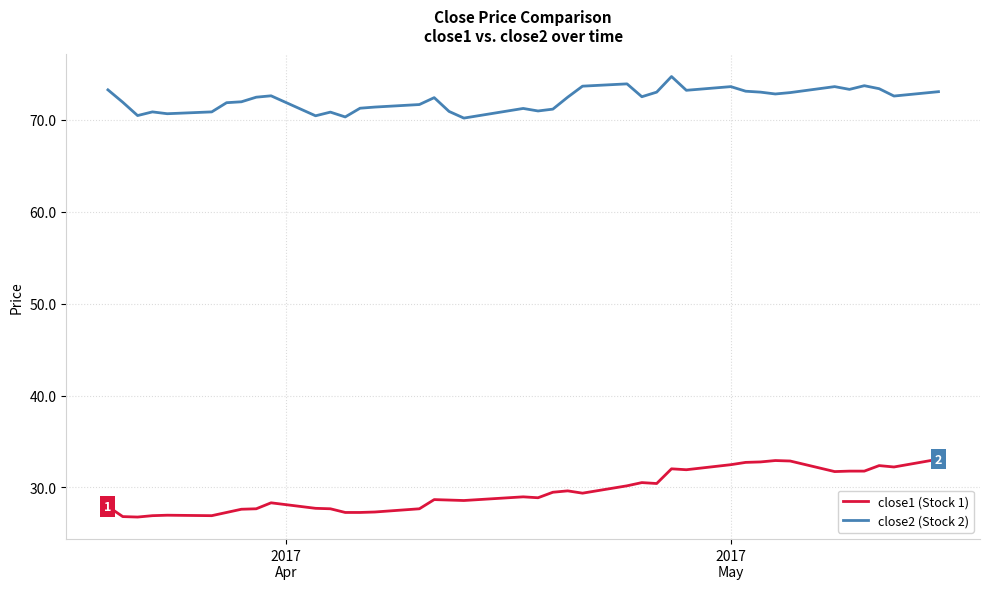

True or false: close2 (Stock 2) and close1 (Stock 1) intersect in this chart.

False